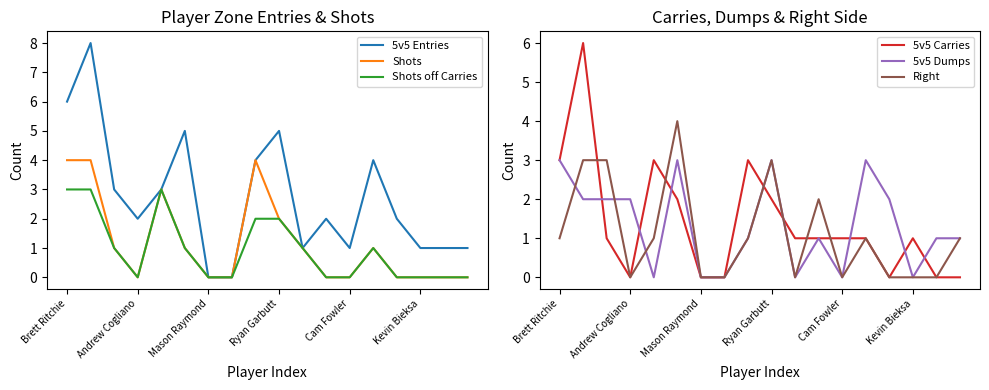

Is it true that Shots equals -2 at Andrew Cogliano?

False